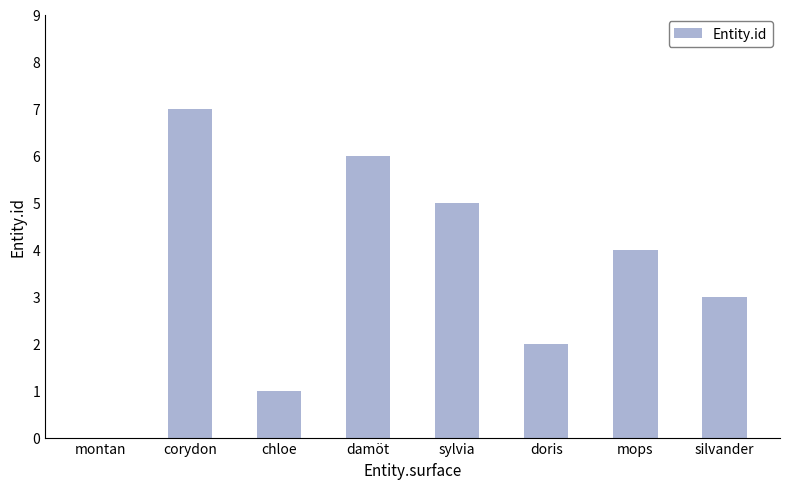

Approximately how many times larger is the value at corydon compared to silvander?

2.3